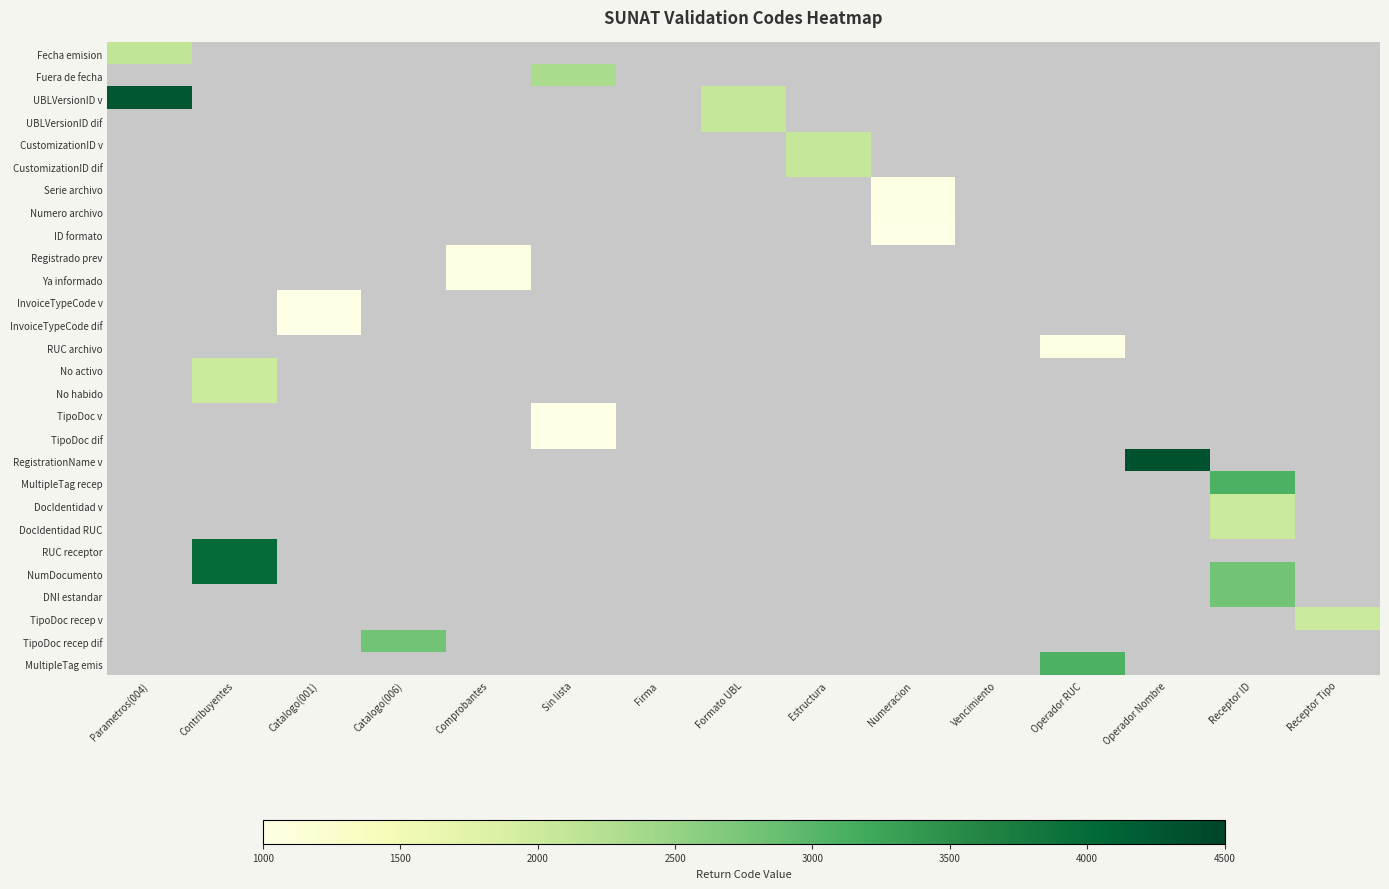

Which label corresponds to the smallest value in the chart?

Numeracion